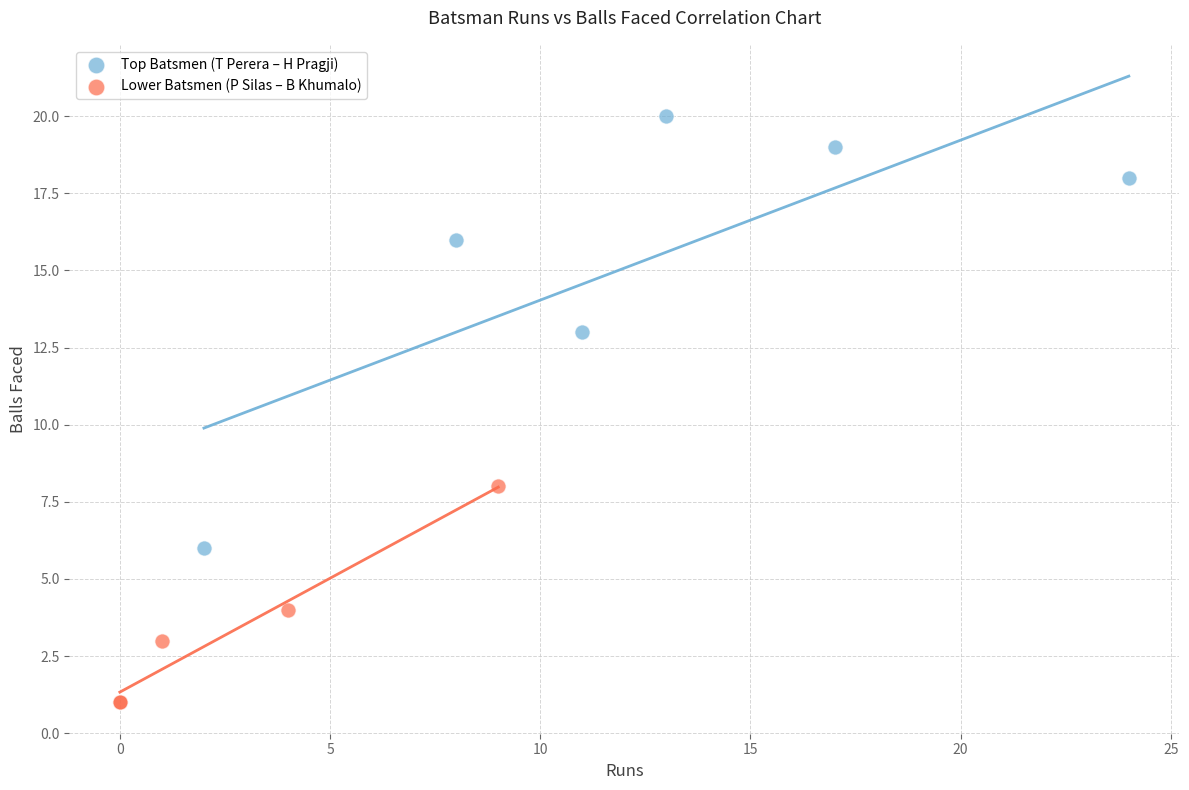

Which series has the widest spread of Y values?

Top Batsmen (T Perera – H Pragji)